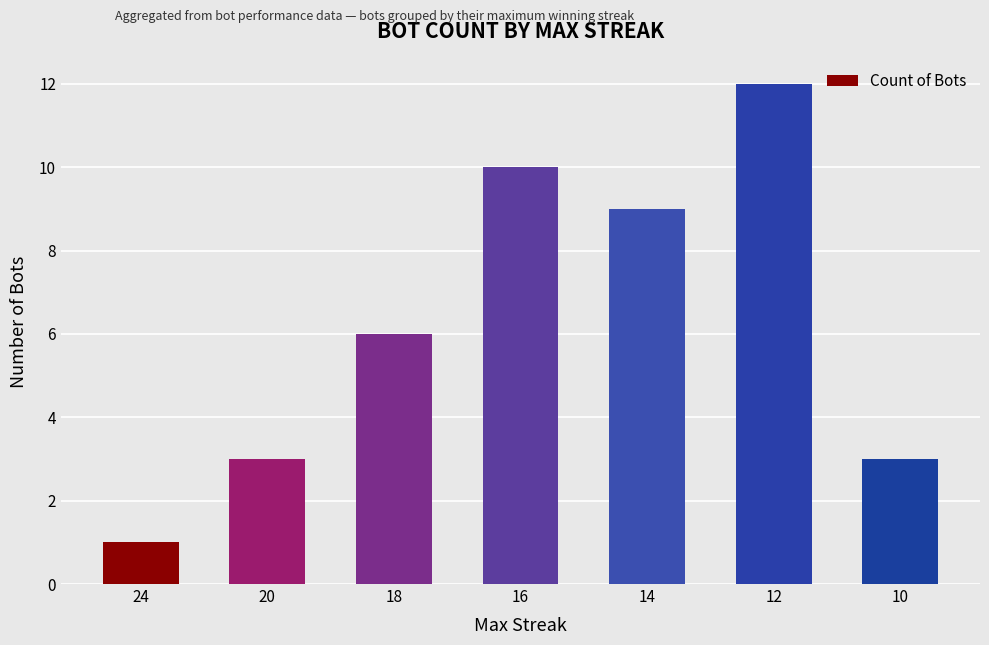

What is the value of the 4th bar from the left?

10